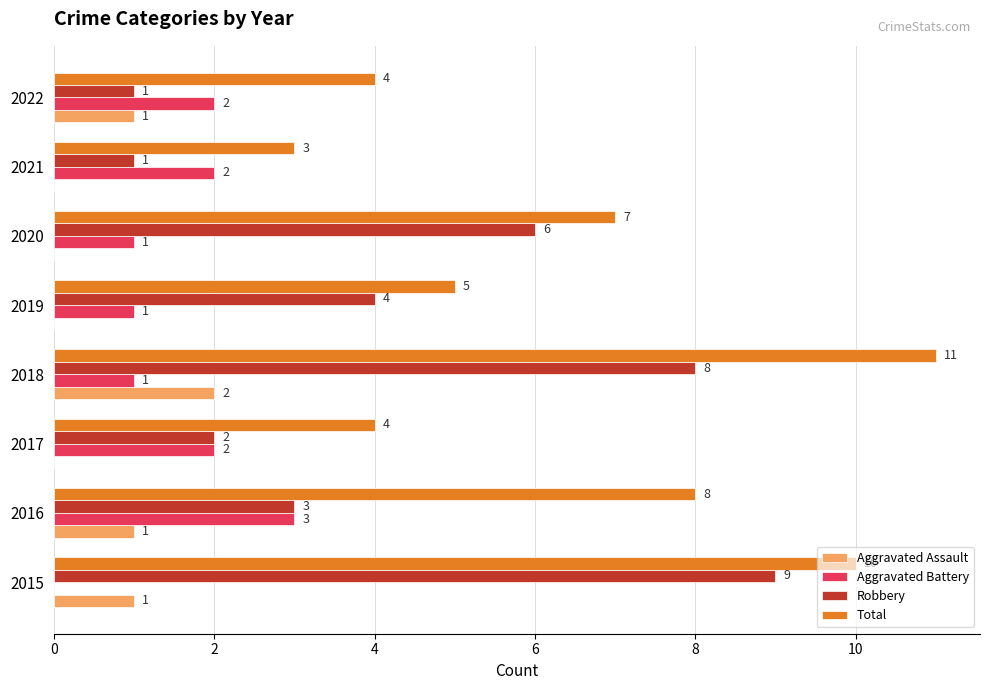

Where is Robbery nearest to the value 5?

2019